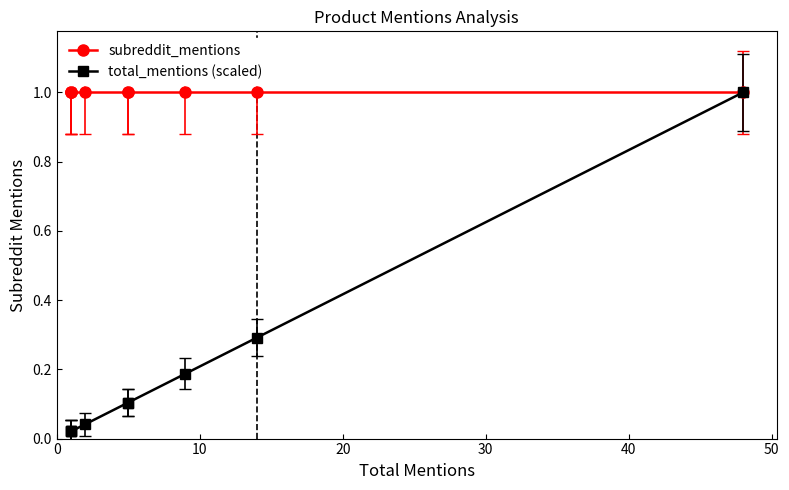

What is the difference between the second highest and minimum values in the total_mentions (scaled) series?

0.3